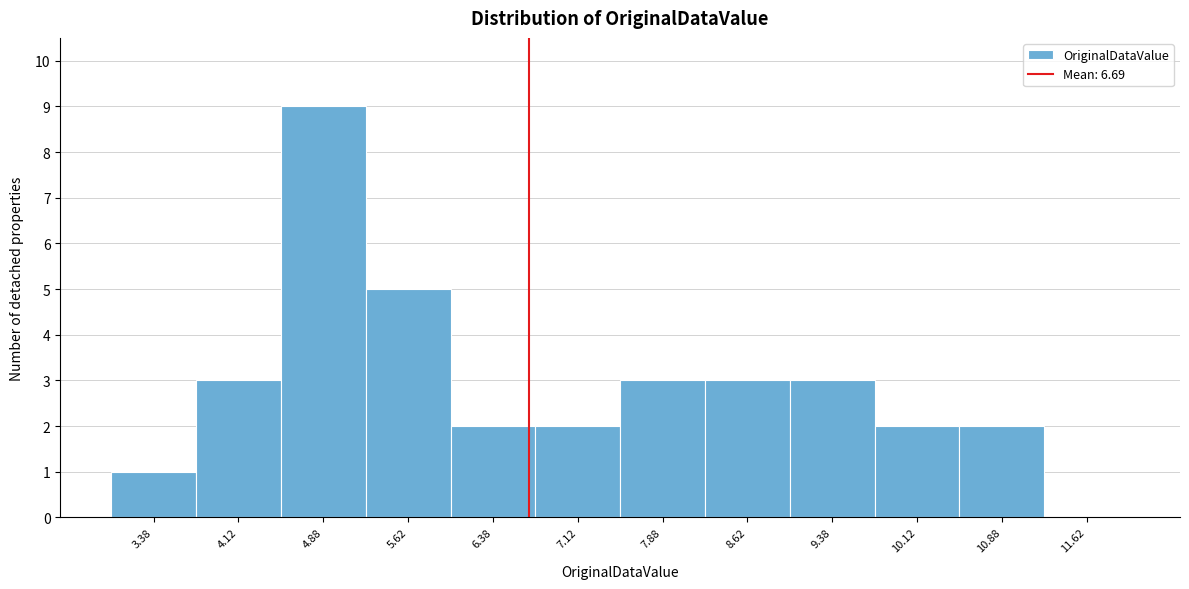

Reading left to right, transcribe this chart: for each bar, give the range it covers on the x-axis and its height. Neither the bar edges nor the heights are printed on the chart, so give them approximately, as read against the axes.

3.00 to 3.75: 1
3.75 to 4.50: 3
4.50 to 5.25: 9
5.25 to 6.00: 5
6.00 to 6.75: 2
6.75 to 7.50: 2
7.50 to 8.25: 3
8.25 to 9.00: 3
9.00 to 9.75: 3
9.75 to 10.50: 2
10.50 to 11.25: 2
11.25 to 12.00: 0